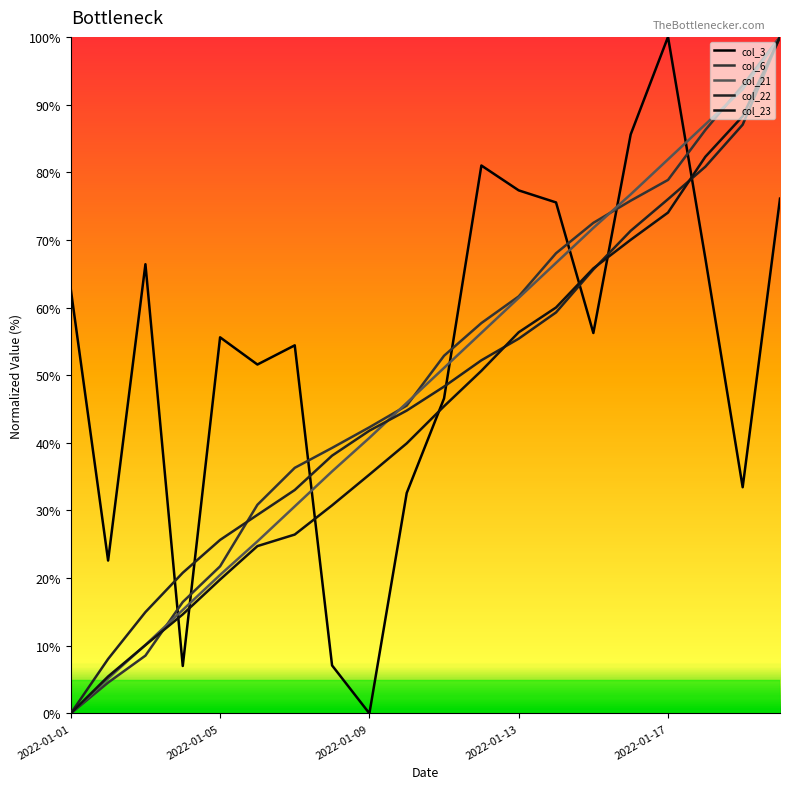

Which series ends up on top after the final intersection of col_22 and col_21?

col_21